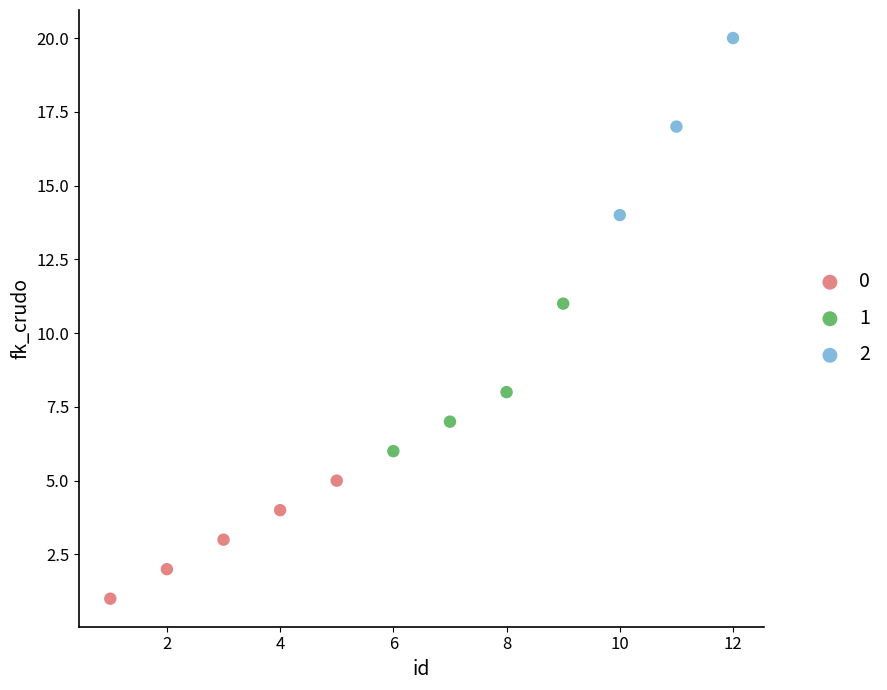

What are all the series names shown in the legend?

0, 1, 2